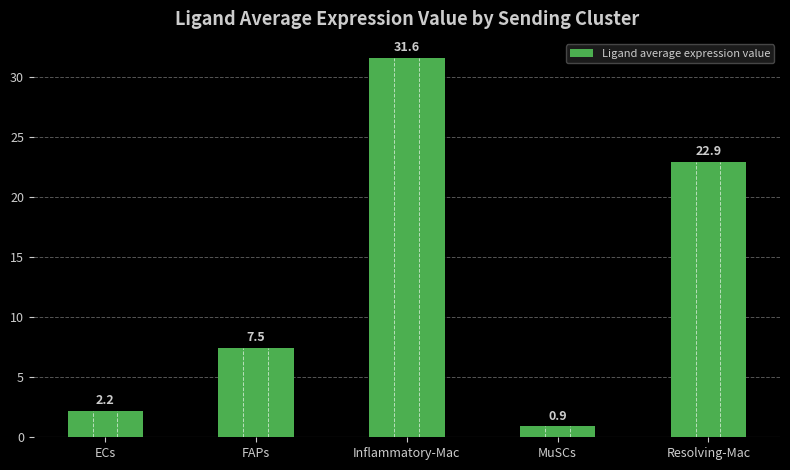

How many data points are above 7?

3